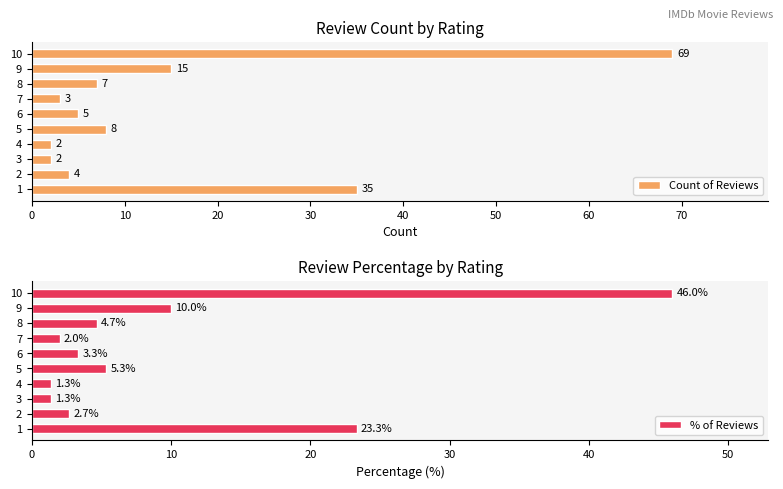

Is it true that Count of Reviews equals 3 at 7?

True